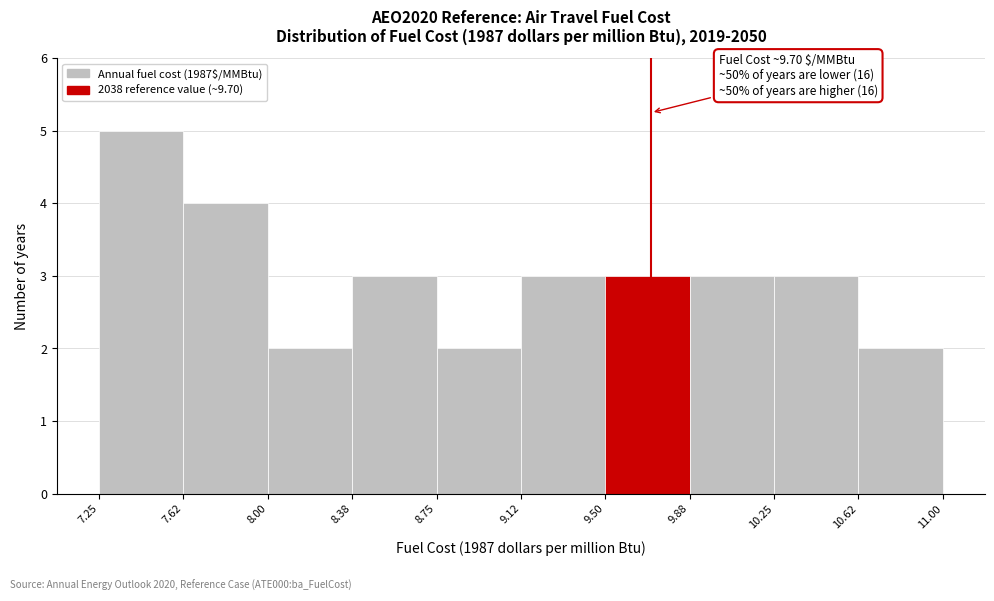

Which range on the x-axis has the tallest bar?

7.25 to 7.62